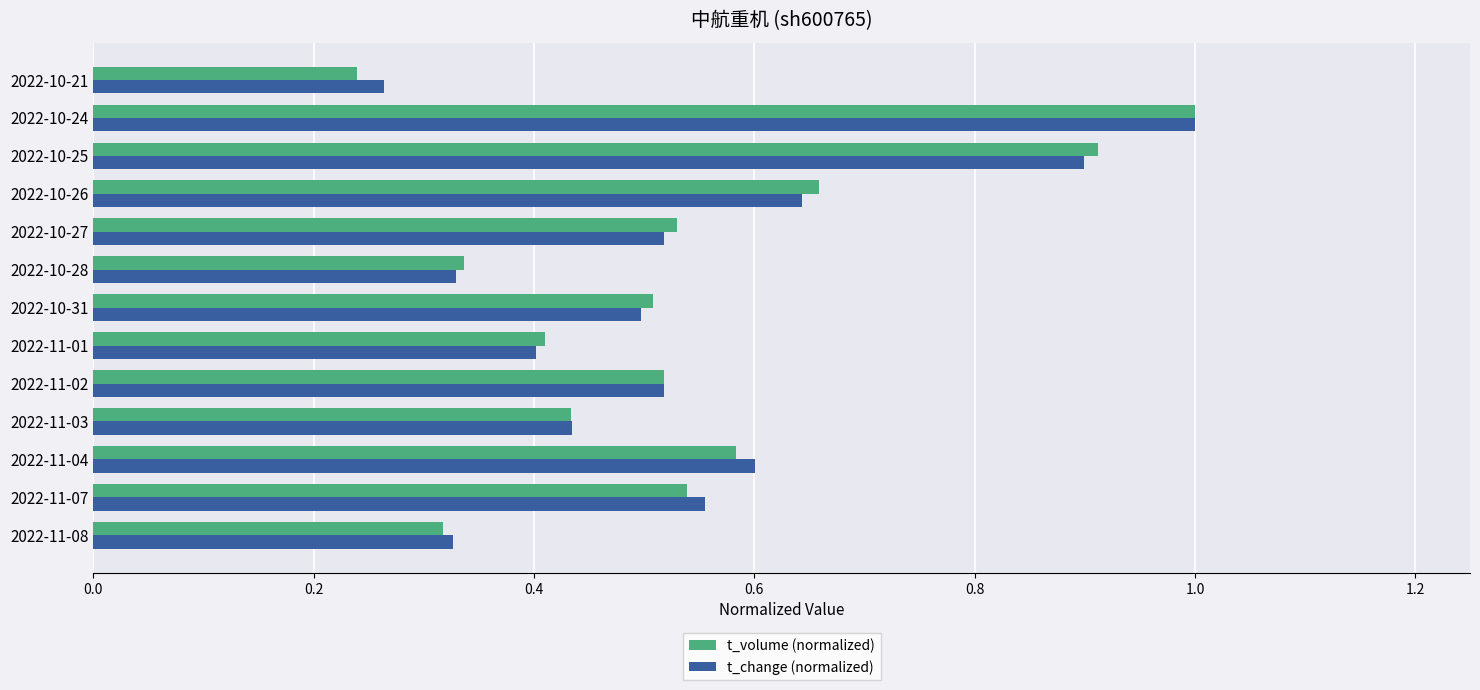

How many data points does each series have?

13